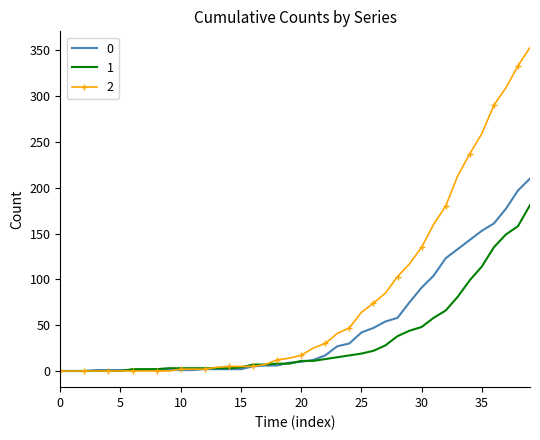

List the series in order of their peak value, highest first.

2, 0, 1